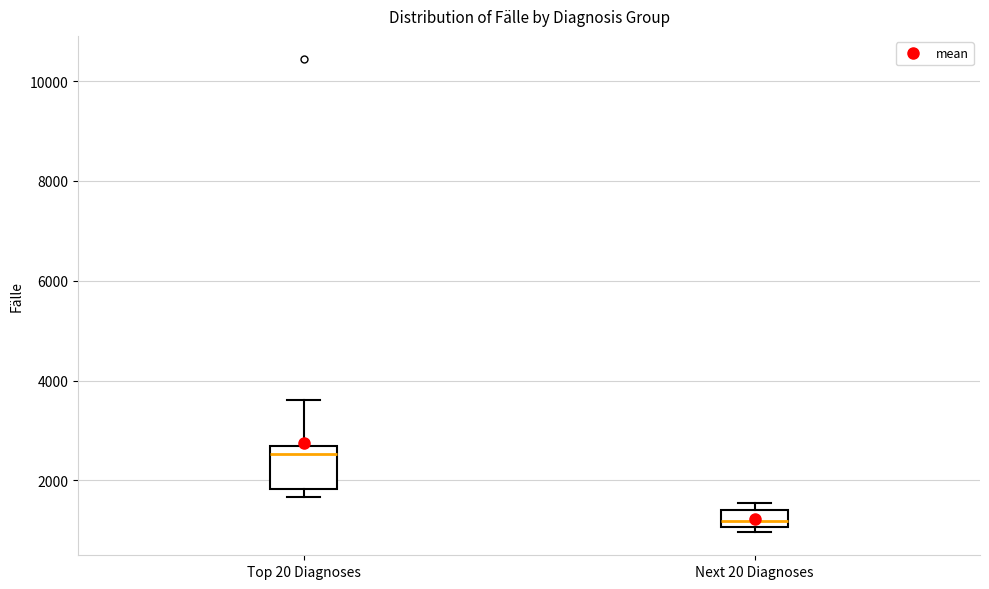

Reading left to right, read every box against the y-axis: the position of its median line, the range the box covers, and the ends of its whiskers. The values are not printed on the chart, so give them approximately, as read against the axis.

Top 20 Diagnoses: median 2600 (just below the box's upper edge), box 1800 to 2600, whiskers 1600 to 3600
Next 20 Diagnoses: median 1200, box 1000 to 1400, whiskers 1000 (just below the box's lower edge) to 1600